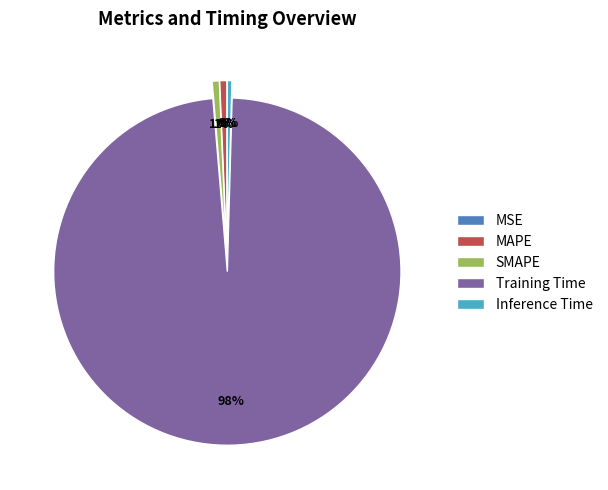

Which has a higher value, MAPE or Training Time?

Training Time